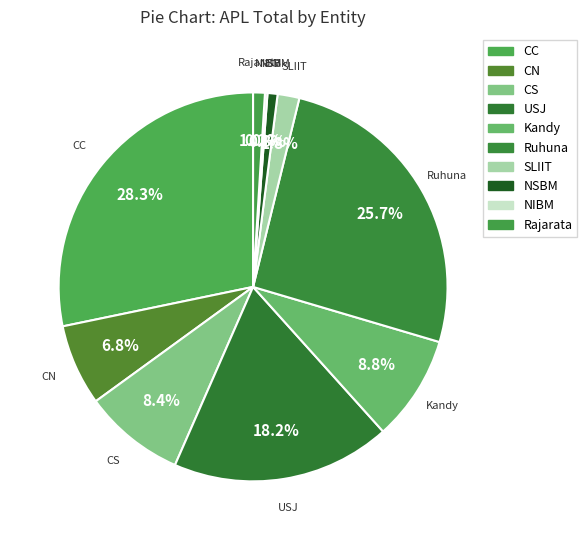

What percentage is the CS slice, to the nearest percent?

8%